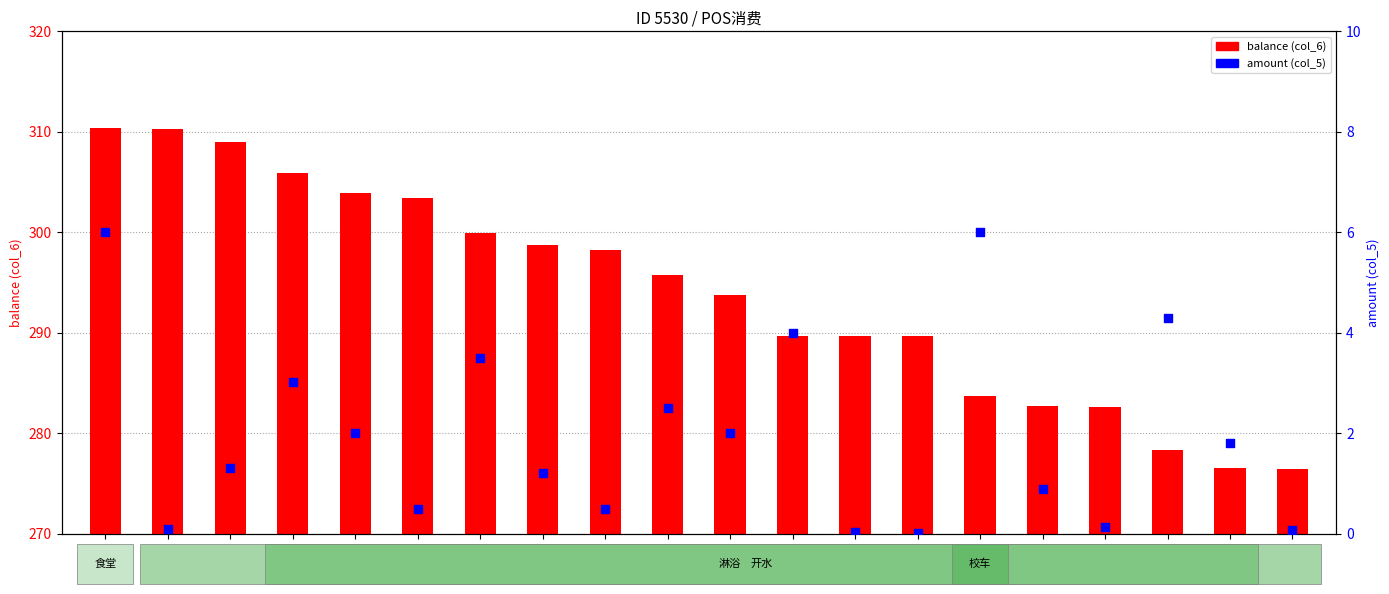

What is the total value across all series at row19?

278.3